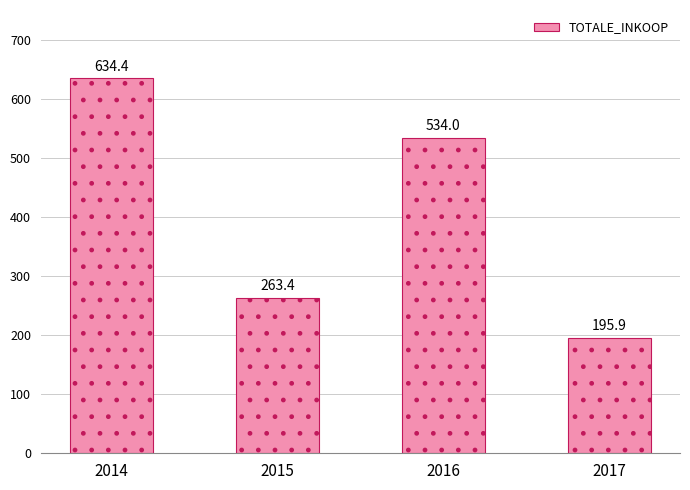

Reading left to right, transcribe all the data shown in this chart.

2014=634.4	2015=263.4	2016=534.0	2017=195.9